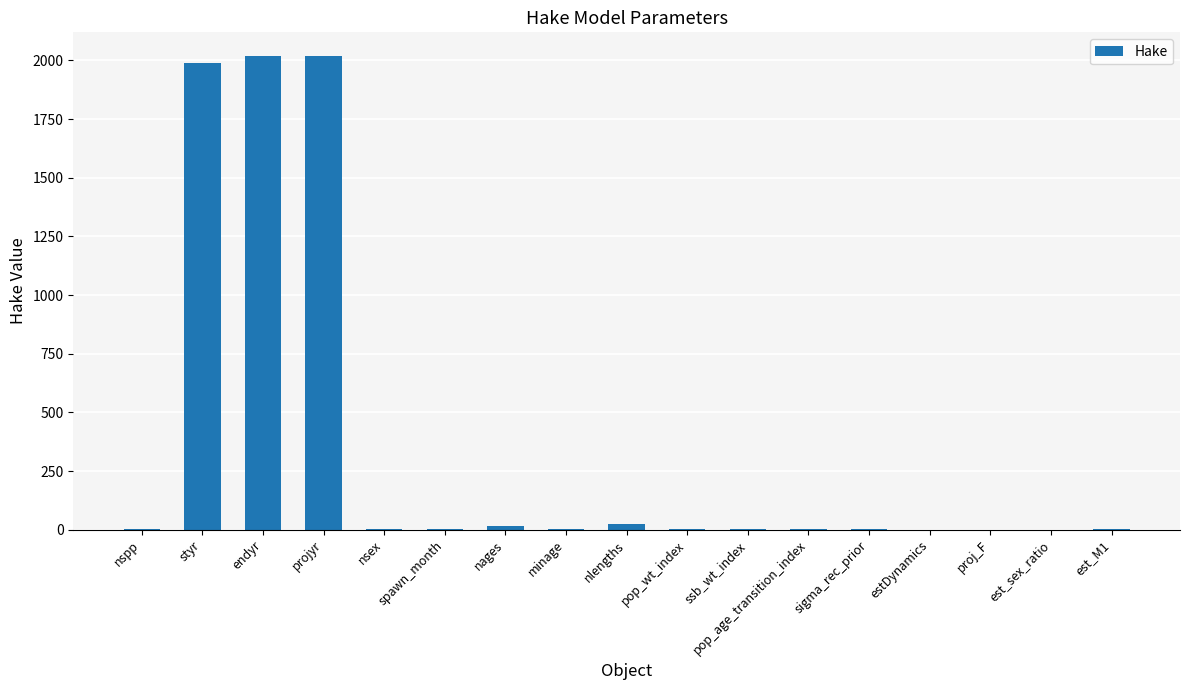

What is the sum of all values?

6077.2